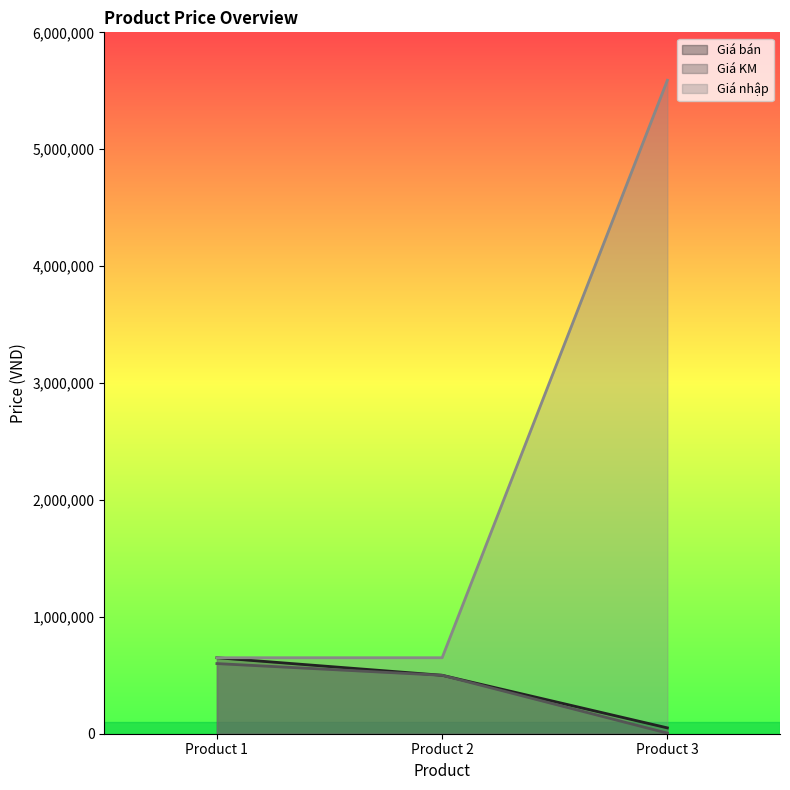

How many values in the Giá nhập series exceed 650000?

1